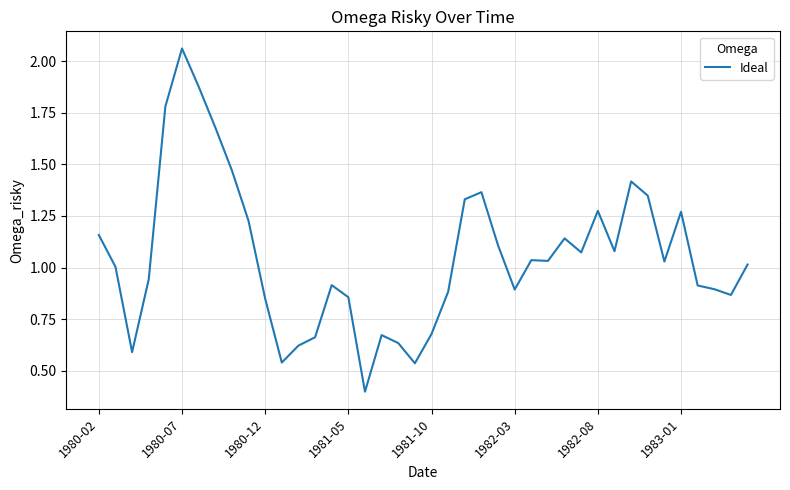

What is the minimum value shown in the chart?

0.4